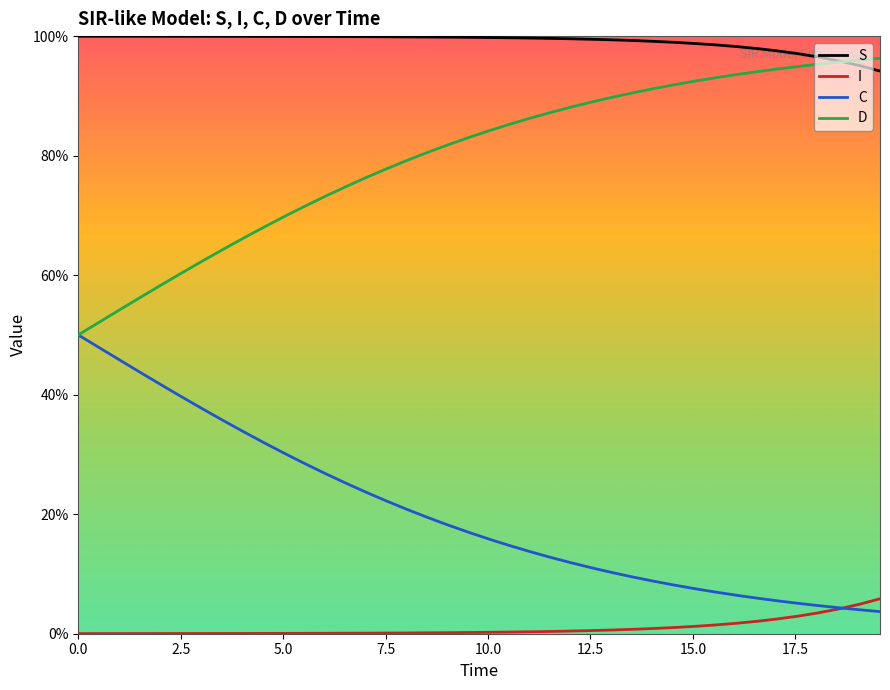

Does the chart have visible grid lines?

No